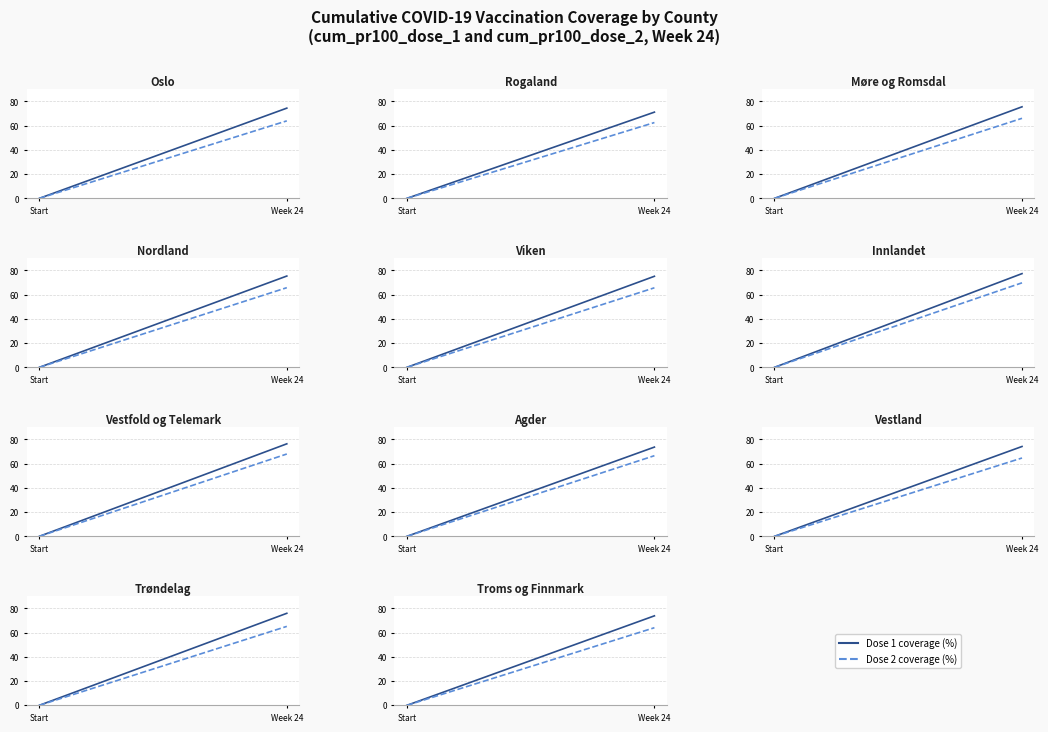

Rank the series at Start from lowest to highest value.

cum_pr100_dose_1, cum_pr100_dose_2